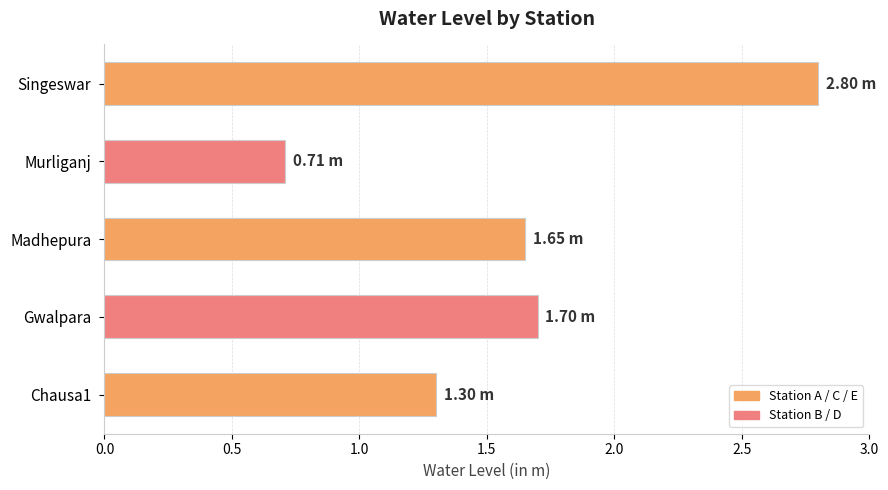

Which label corresponds to the smallest value in the chart?

Murliganj